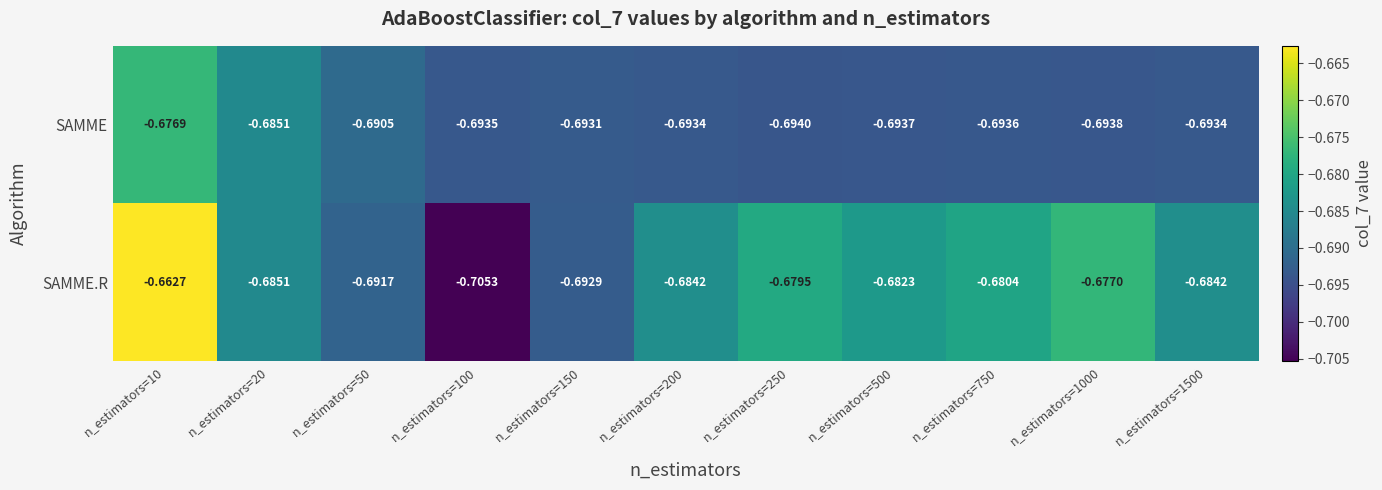

Rank the series at n_estimators=200 from highest to lowest value.

SAMME.R, SAMME